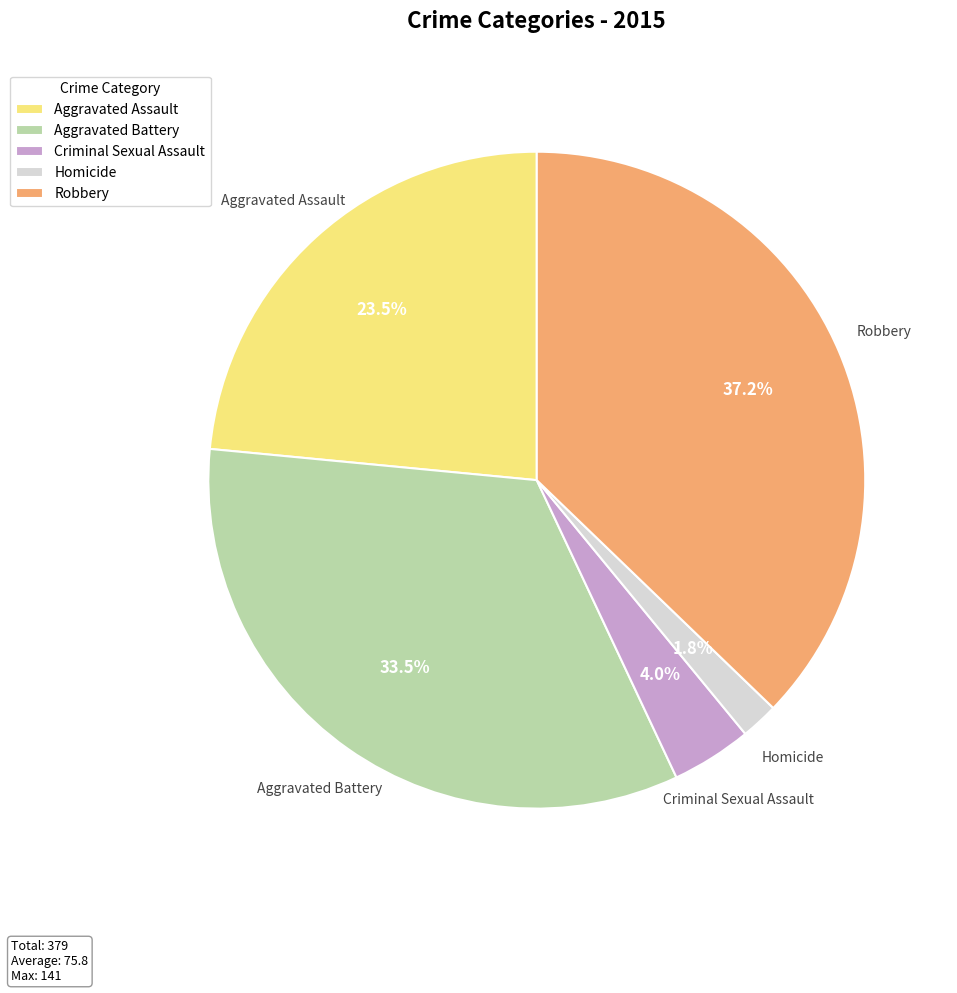

What is the ratio of the value at Homicide to the value at Criminal Sexual Assault?

0.5